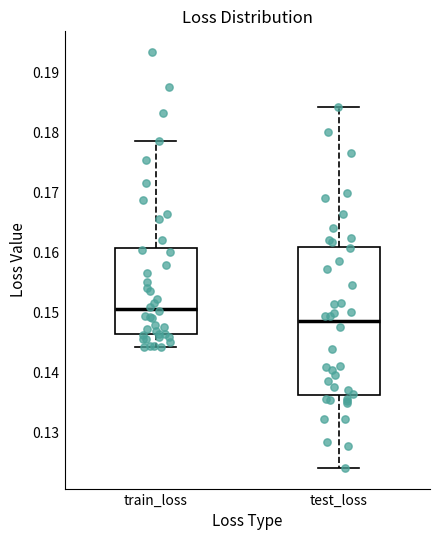

Reading left to right, transcribe this box plot: for each box, give where its median line is, the range the box spans, and where its two whiskers end, as read against the y-axis. The values are not printed on the chart, so give them approximately, as read against the axis.

train_loss: median 0.151, box 0.146 to 0.161, whiskers 0.144 to 0.179
test_loss: median 0.149, box 0.136 to 0.161, whiskers 0.124 to 0.184